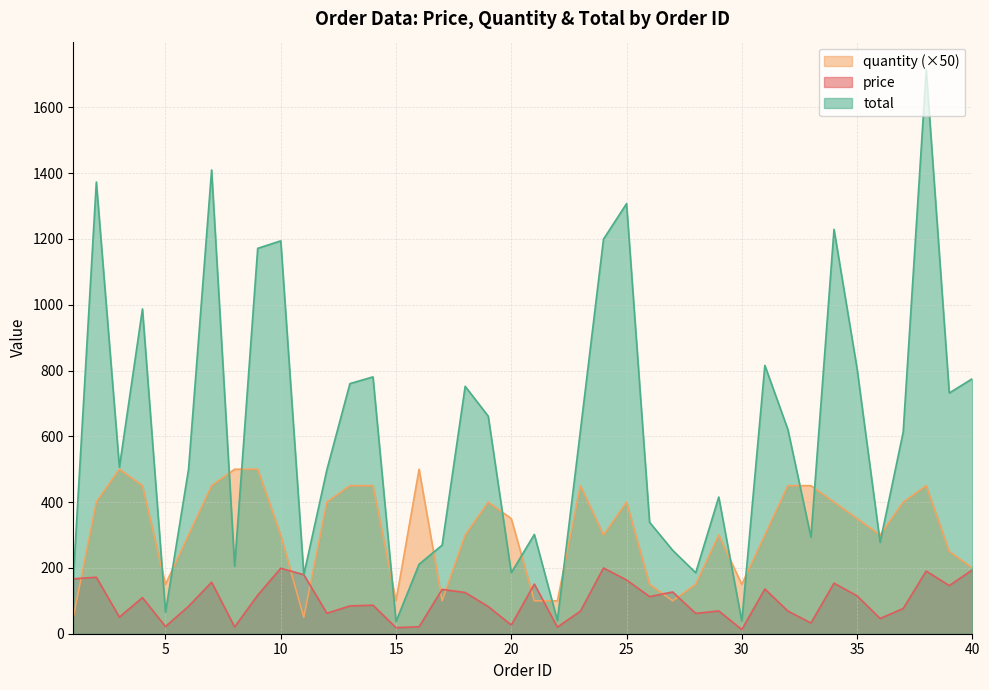

At how many categories does at least one series exceed 558?

20